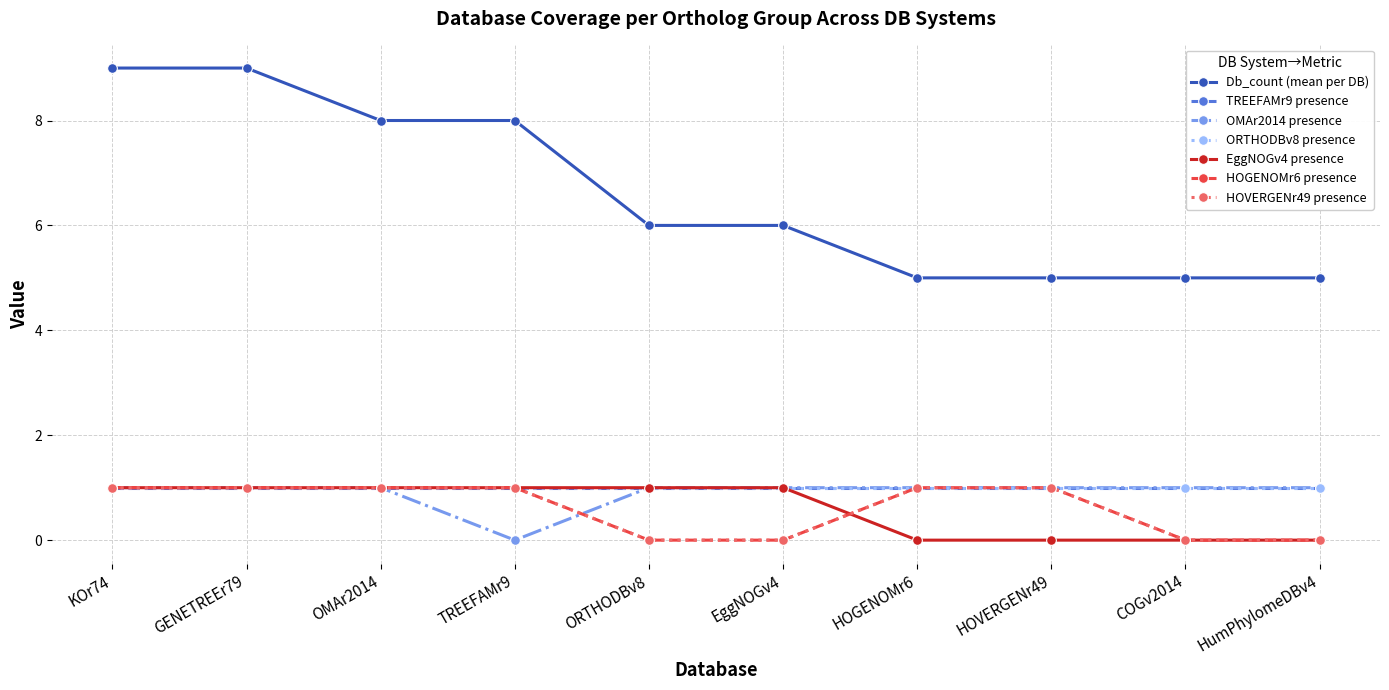

Does the chart display data point markers on the line(s)?

Yes